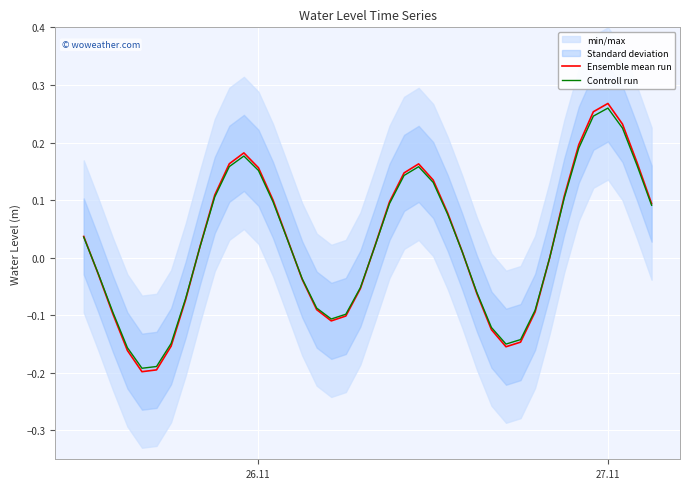

List the series in order of their overall mean, lowest first.

Controll run, Ensemble mean run